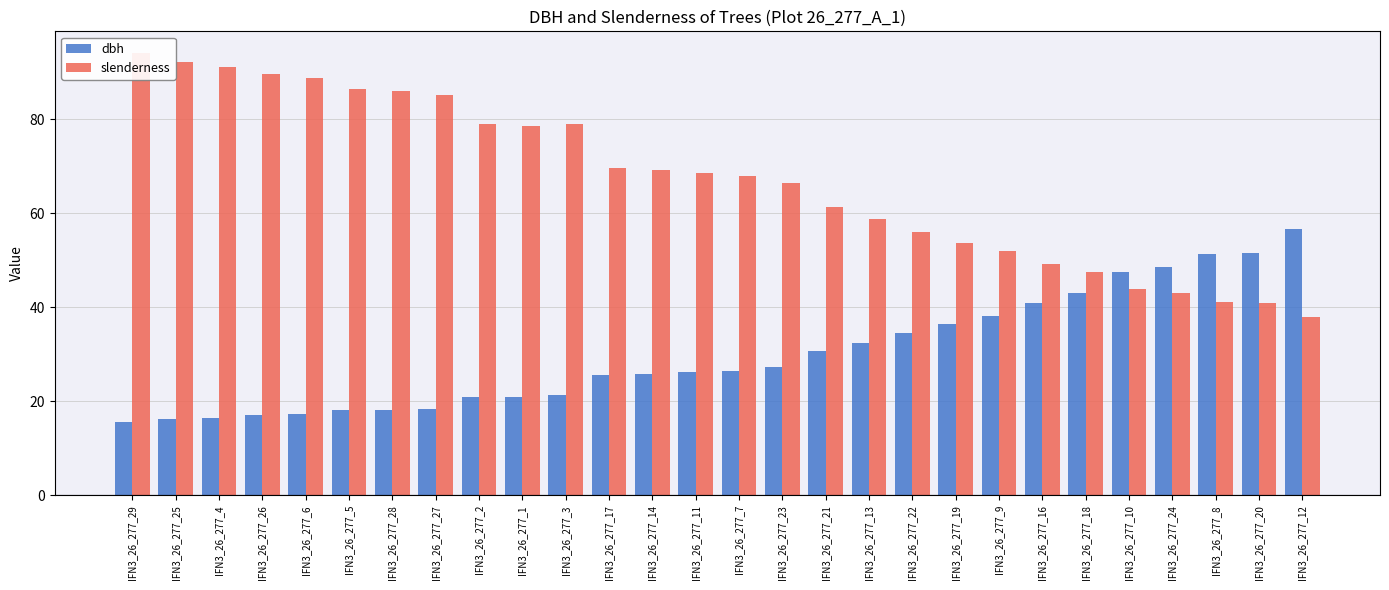

Read the dbh value at IFN3_26_277_24.

48.6